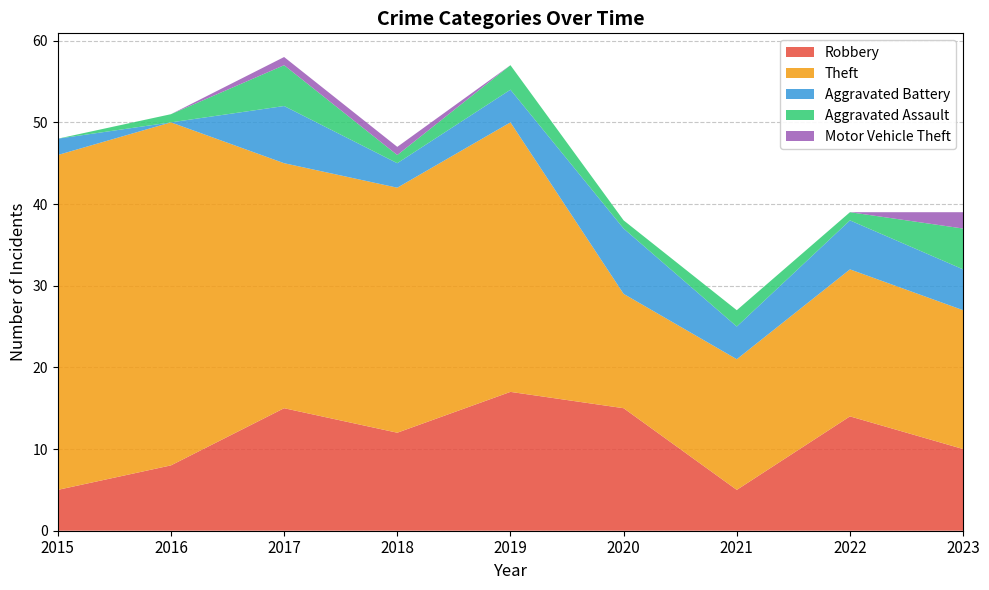

Reading left to right, extract all data points from this chart.

Robbery: 2015=5	2016=8	2017=15	2018=12	2019=17	2020=15	2021=5	2022=14	2023=10
Theft: 2015=41	2016=42	2017=30	2018=30	2019=33	2020=14	2021=16	2022=18	2023=17
Aggravated Battery: 2015=2	2016=0	2017=7	2018=3	2019=4	2020=8	2021=4	2022=6	2023=5
Aggravated Assault: 2015=0	2016=1	2017=5	2018=1	2019=3	2020=1	2021=2	2022=1	2023=5
Motor Vehicle Theft: 2015=0	2016=0	2017=1	2018=1	2019=0	2020=0	2021=0	2022=0	2023=2